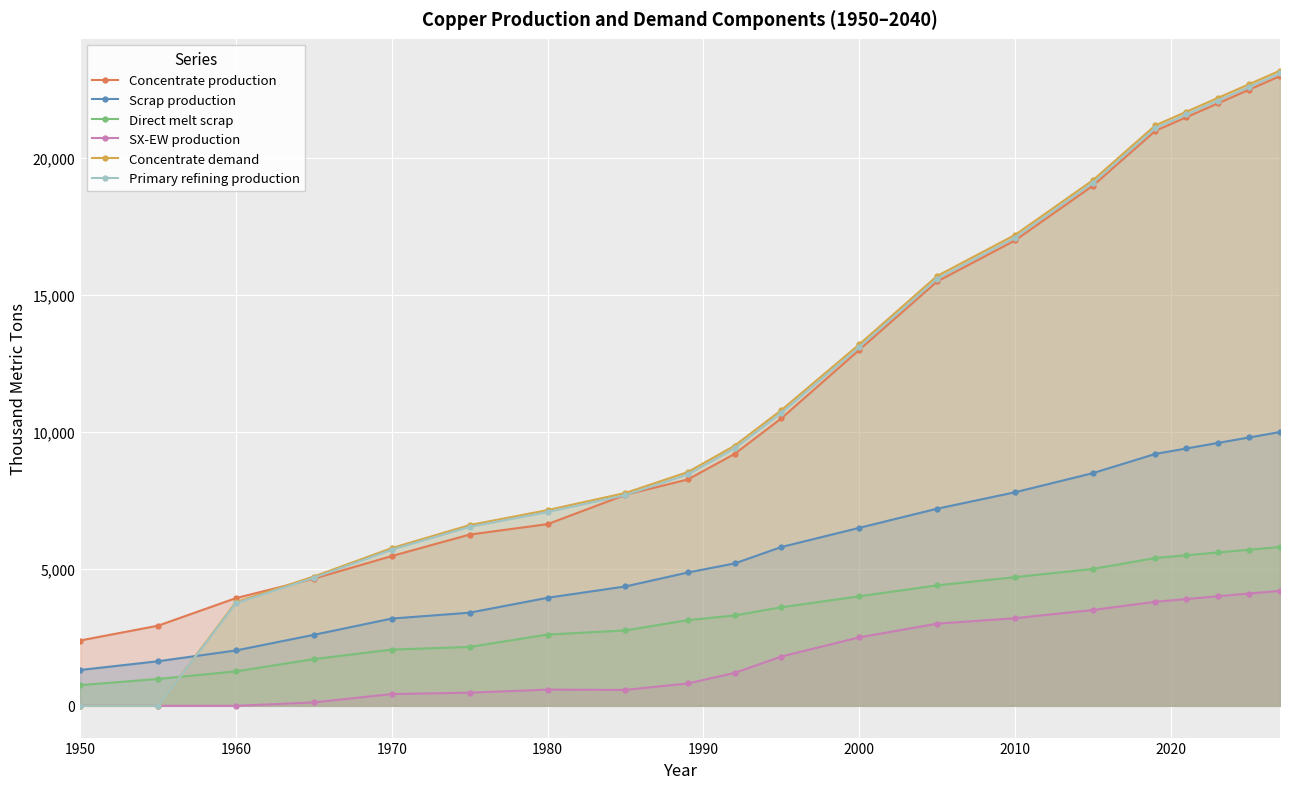

Between 1980 and 2000, which series saw the biggest shift?

Concentrate production